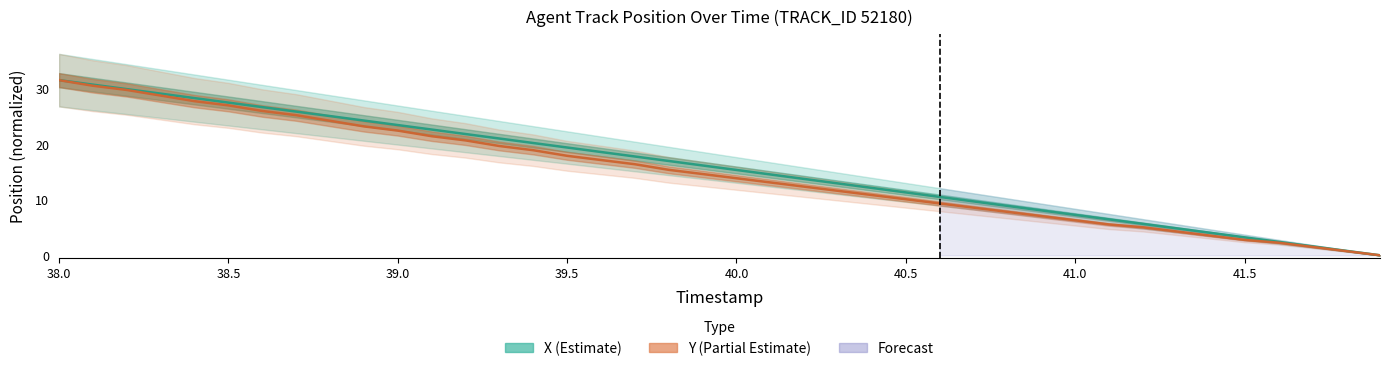

At which label does X first exceed 16?

38.0